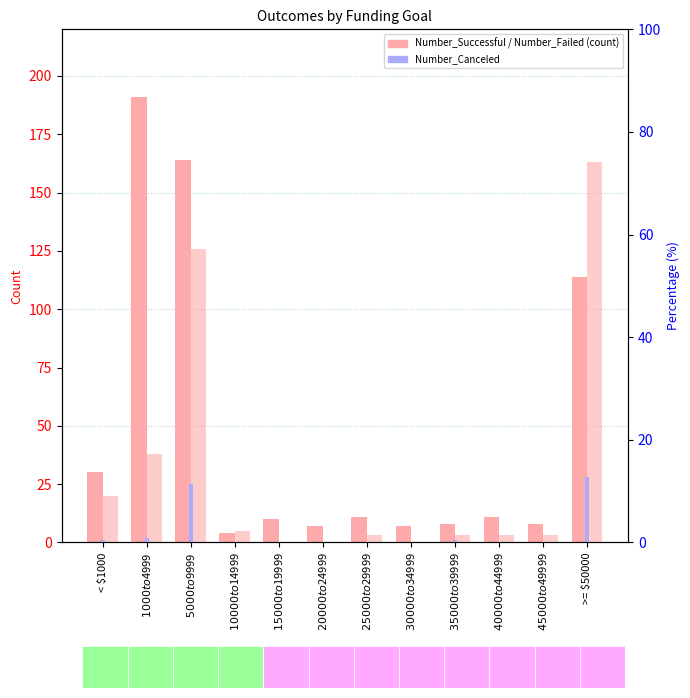

What is the sum of the Number_Canceled values at $45000 to $49999 and >= $50000?

28